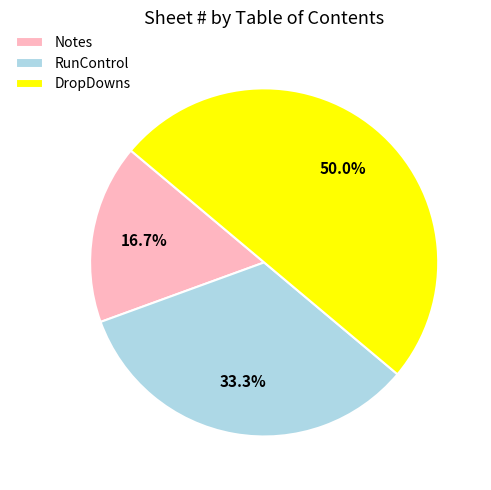

How many slices are in this pie chart?

3